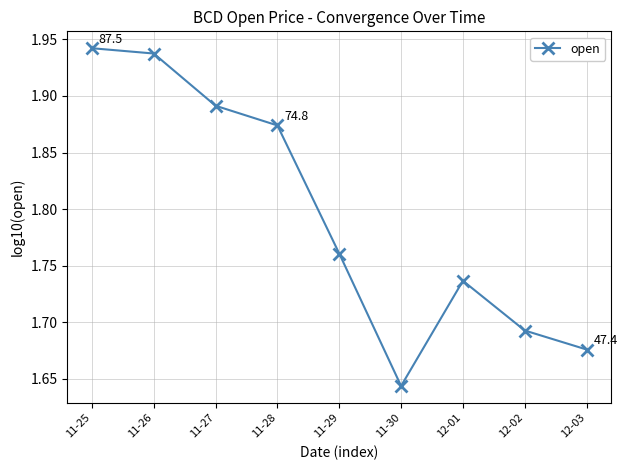

How many values are between 1 and 2?

9